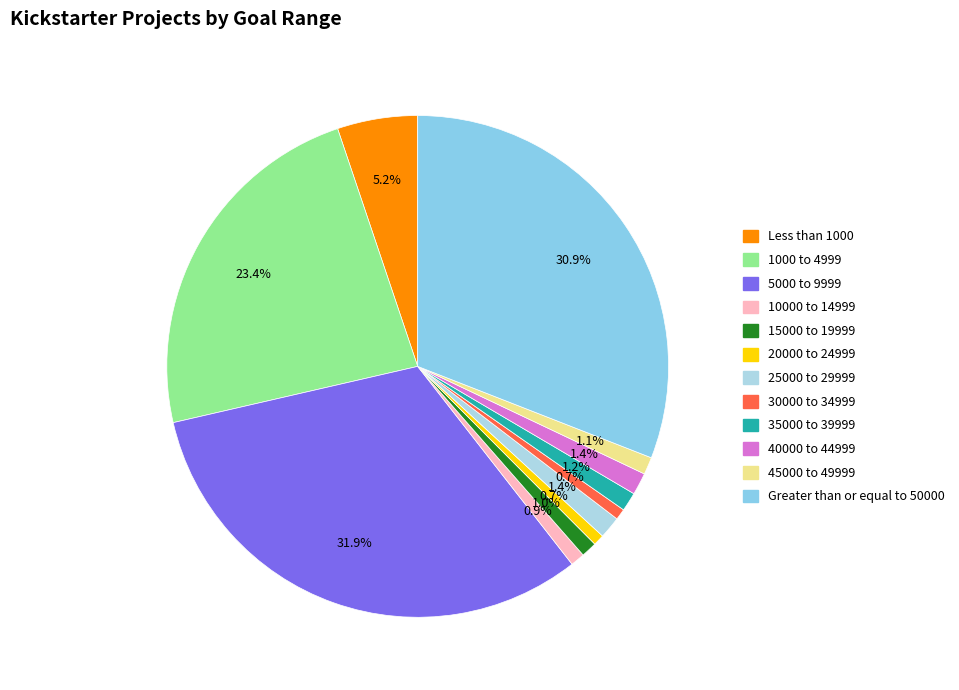

What percentage is NOT represented by 10000 to 14999?

99.1%